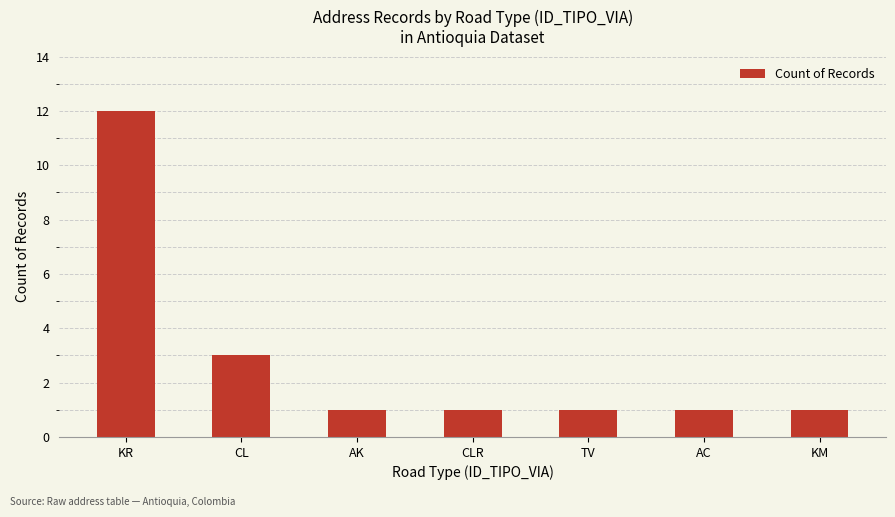

What is the value of the 4th bar from the left?

1